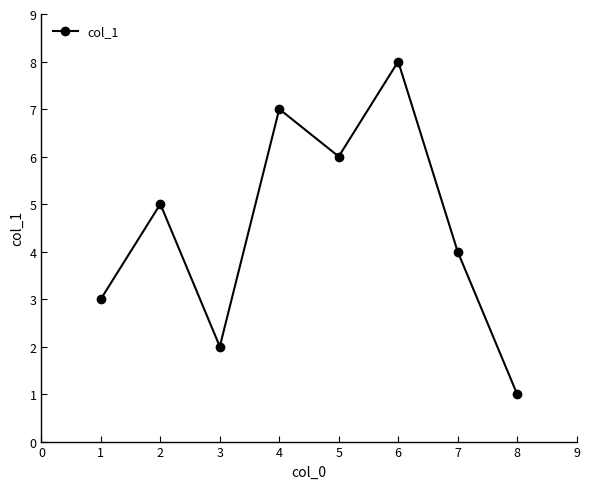

List the labels in order of value, smallest first.

8, 3, 1, 7, 2, 5, 4, 6